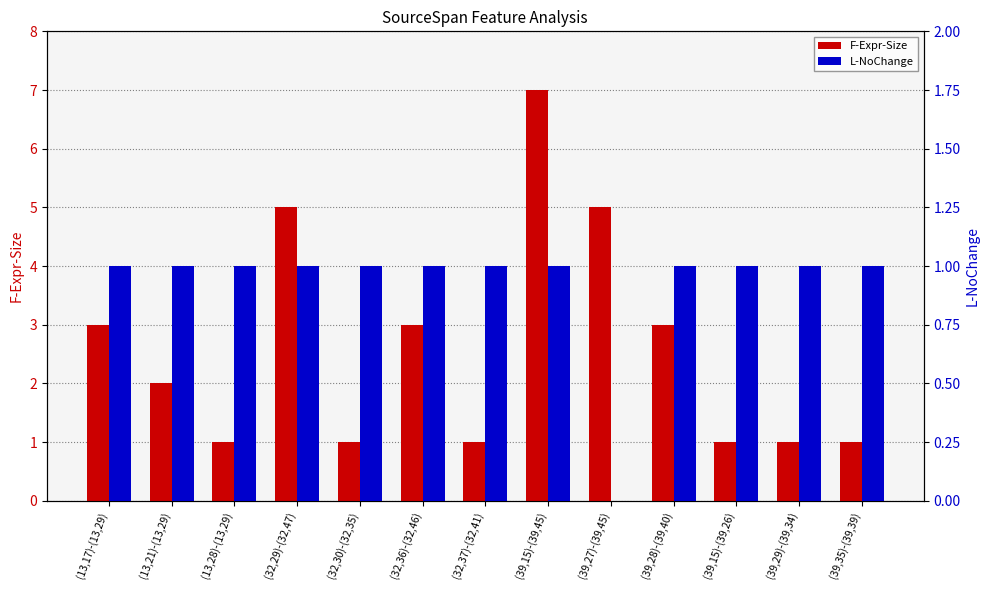

What is the approximate value of L-NoChange at (39,15)-(39,26)?

1